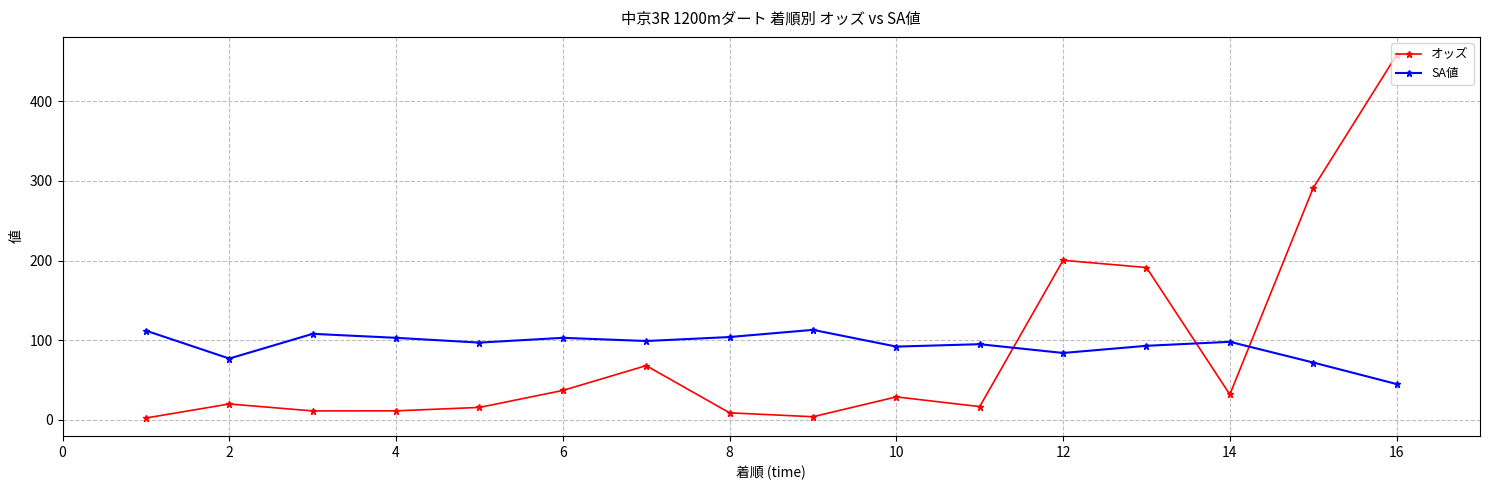

What is the difference between the maximum and minimum values in the オッズ series?

455.4